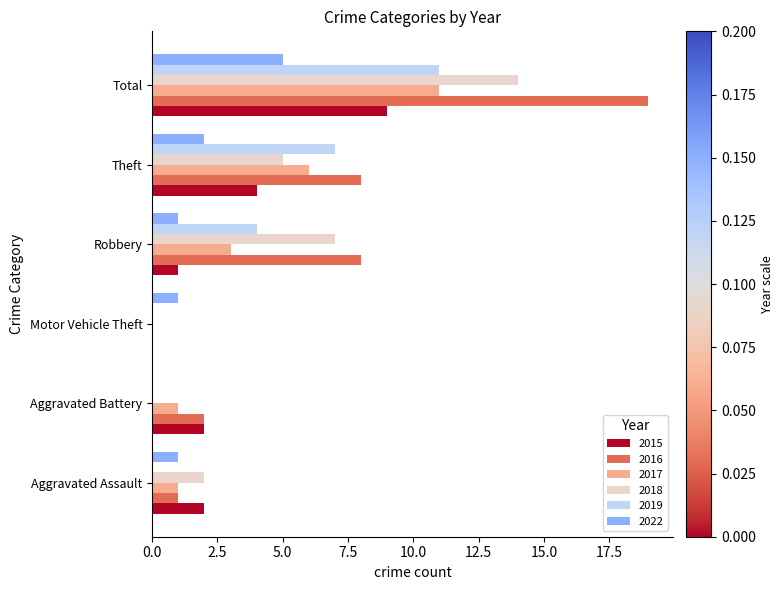

What is the maximum value for 2017?

11